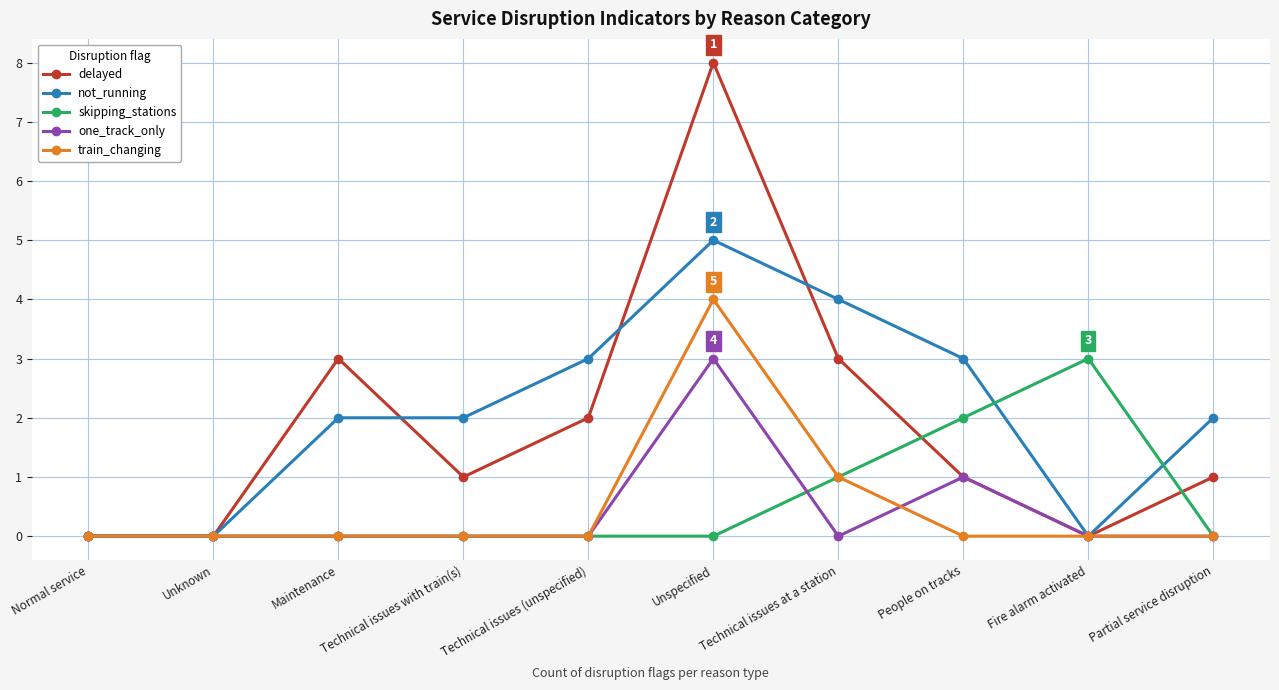

Between Technical issues with train(s) and People on tracks, which series saw the biggest shift?

skipping_stations